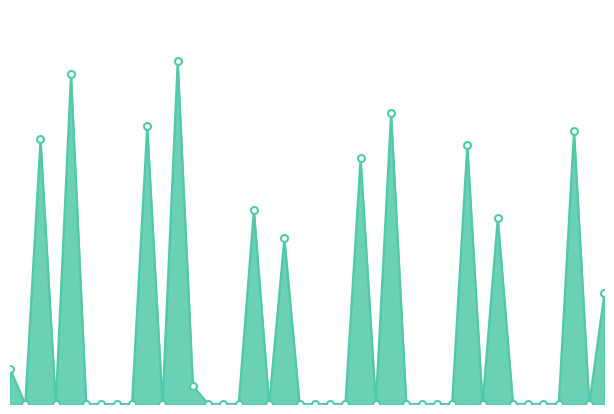

Reading left to right, what are all the values shown in this chart?

8.9	0.0	67.0	0.0	83.5	0.0	0.0	0.0	0.0	70.3	0.0	86.8	4.6	0.0	0.0	0.0	49.1	0.0	41.9	0.0	0.0	0.0	0.0	62.2	0.0	73.7	0.0	0.0	0.0	0.0	65.5	0.0	47.1	0.0	0.0	0.0	0.0	69.2	0.0	28.1